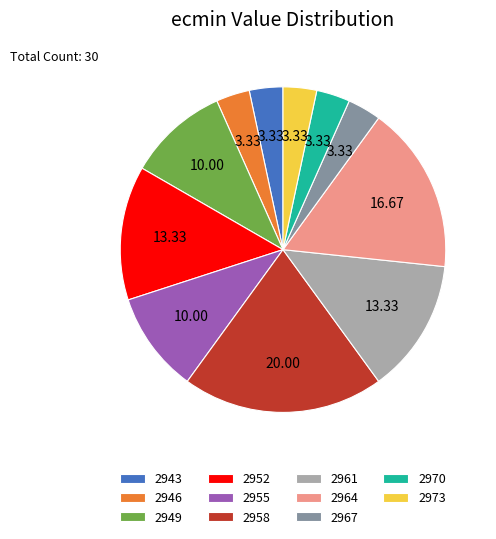

Between 2964 and 2967, which is larger?

2964